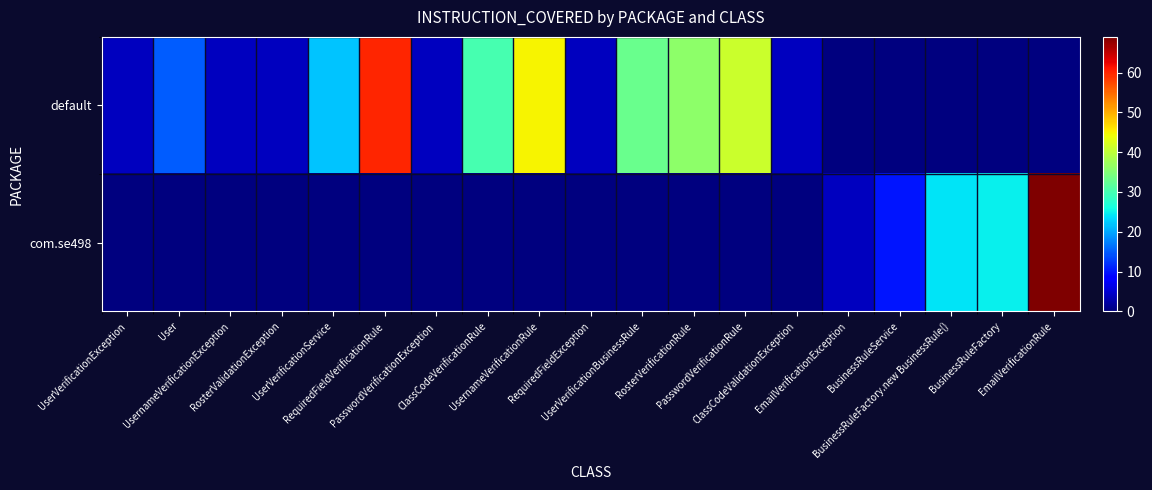

What is the greatest value displayed?

69